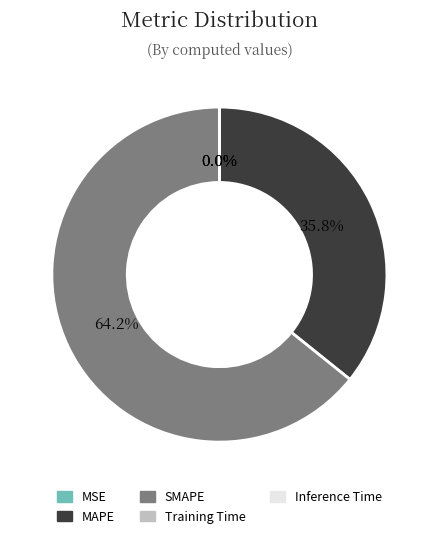

What is the largest slice in the pie chart?

SMAPE